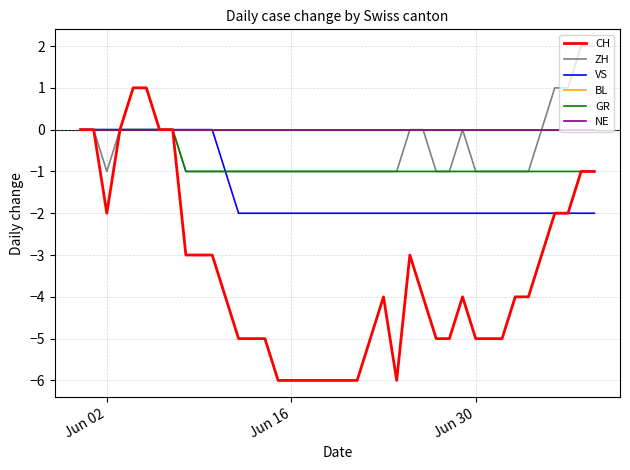

What is the minimum value for VS?

-2